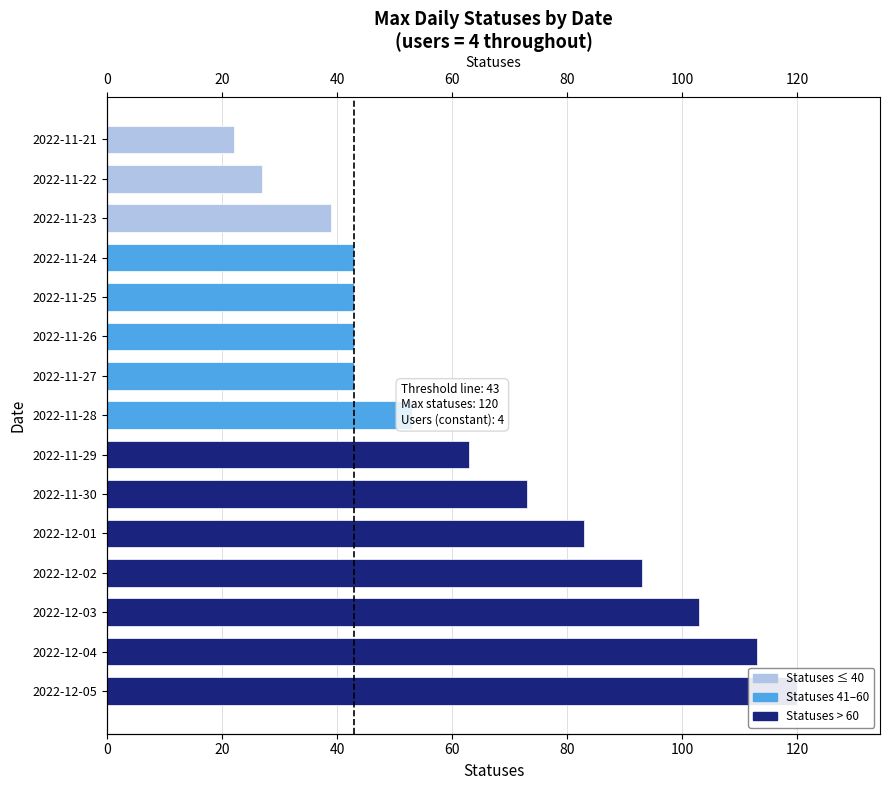

How many data points are above 53?

7